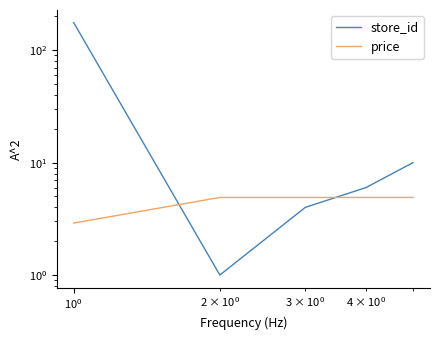

Does the chart display data point markers on the line(s)?

No